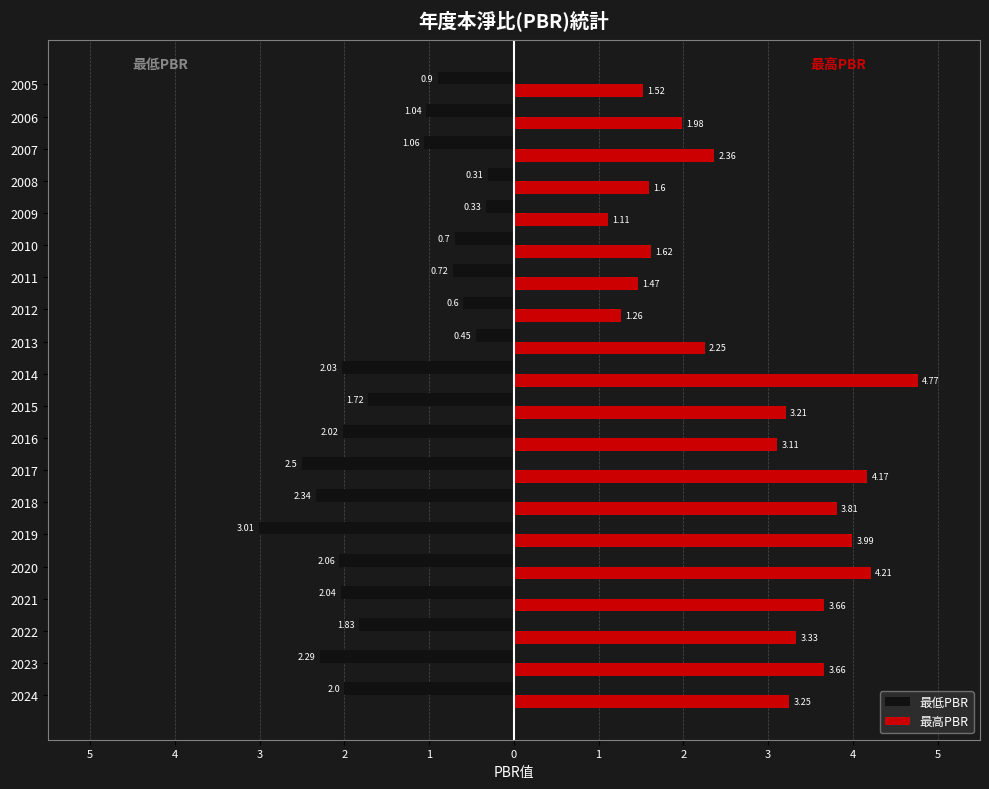

What are all the series names shown in the legend?

最低PBR, 最高PBR